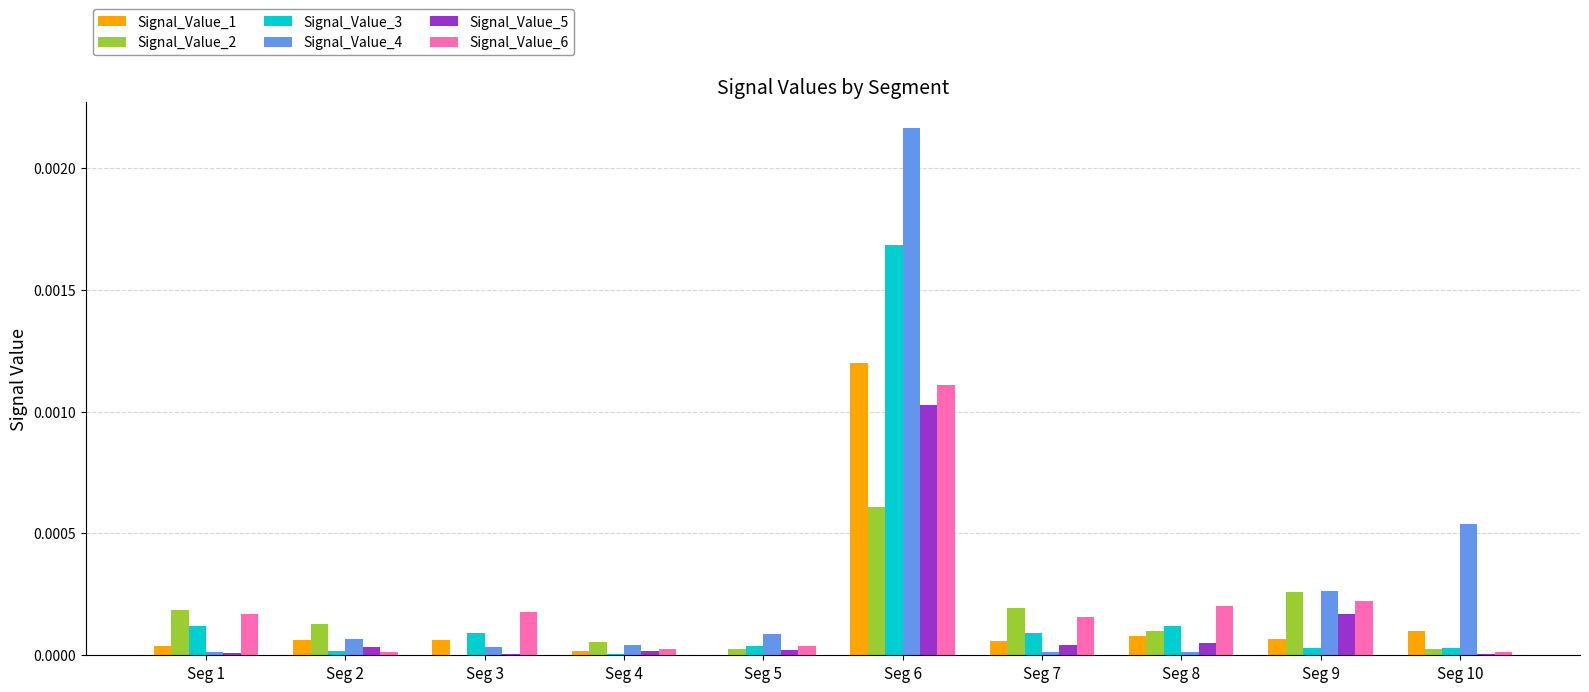

The Signal_Value_6 series shows 0.0 at Seg 3. True or false?

True